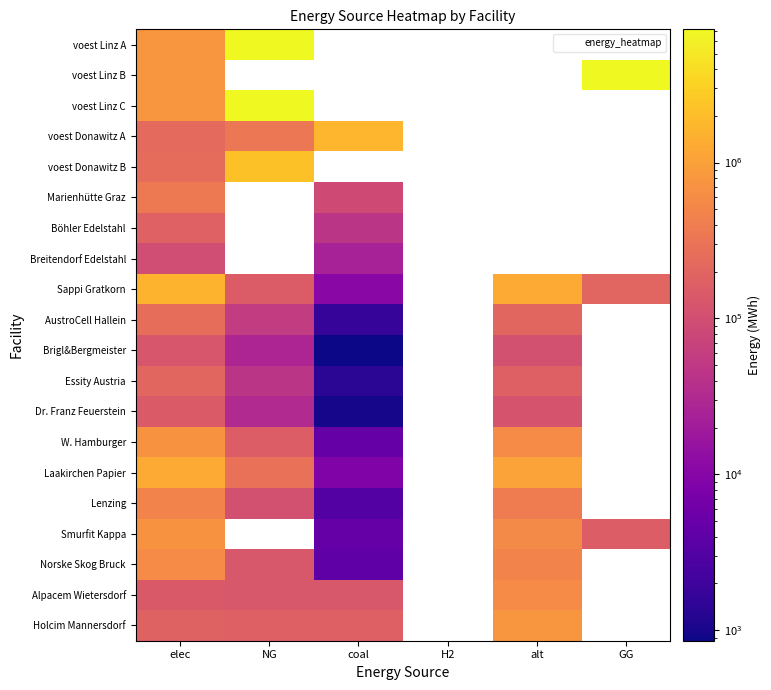

Which category has the lowest value in the voest Linz A series?

elec